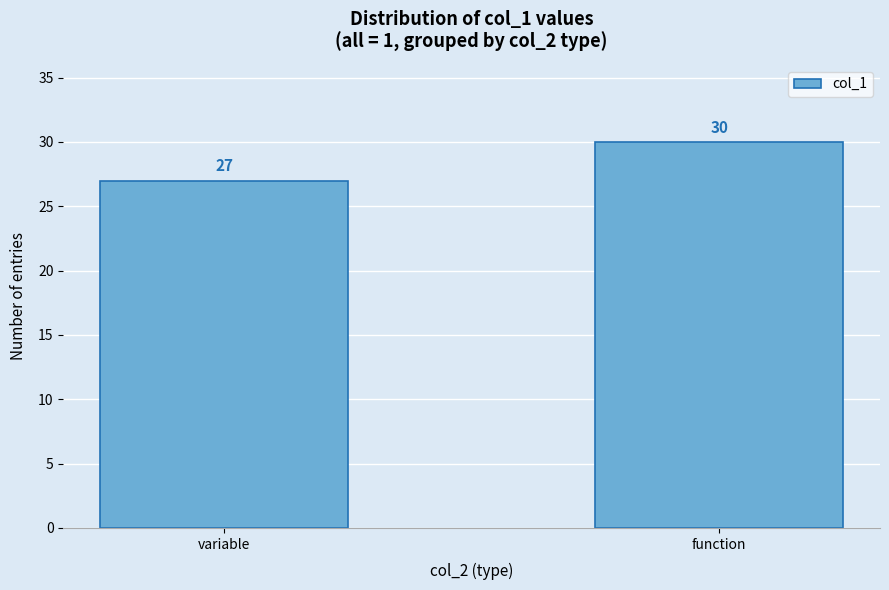

Reading right to left, list all the values displayed in this chart.

function=30	variable=27